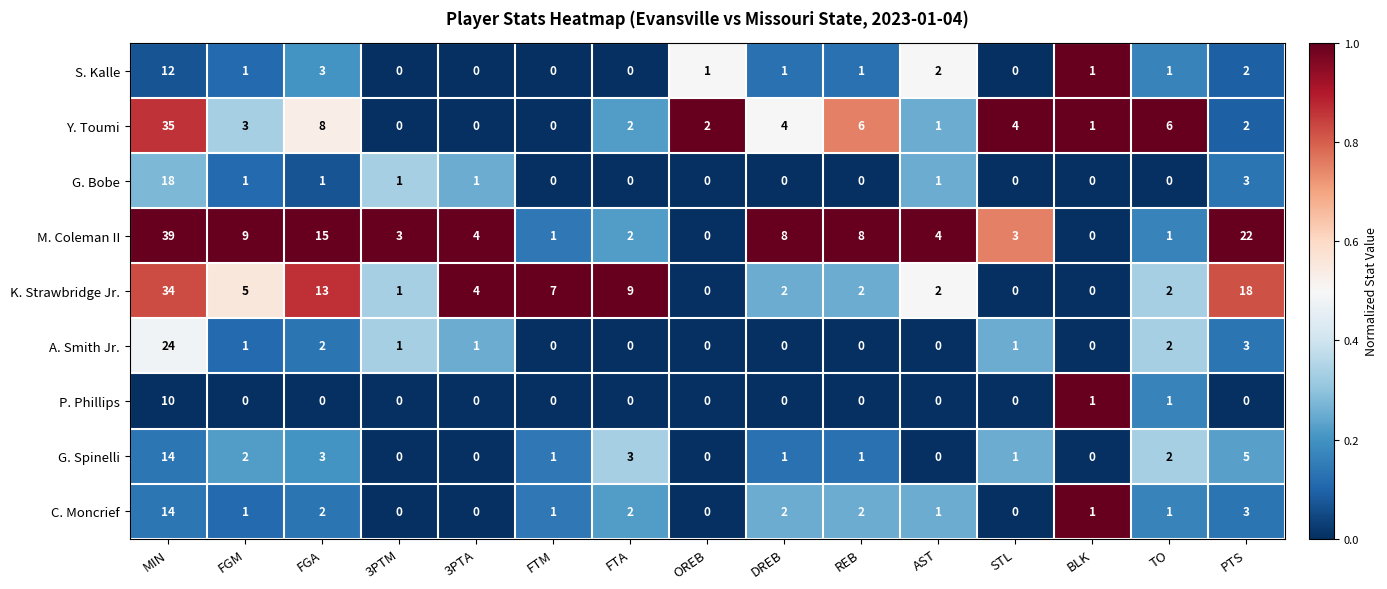

At how many categories does at least one series exceed 0?

15